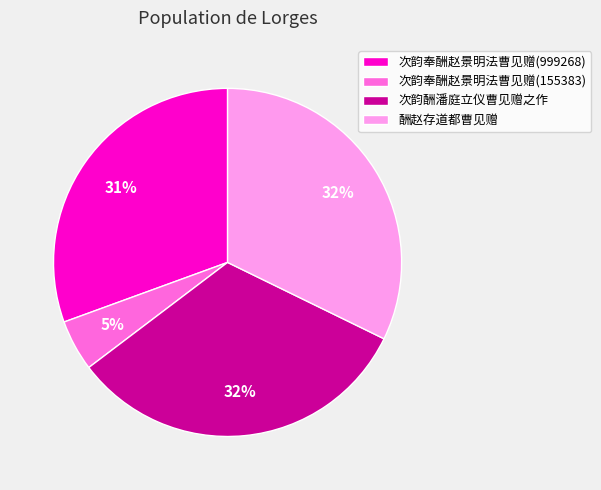

What percentage is the 酬赵存道都曹见赠 slice, to the nearest percent?

32%